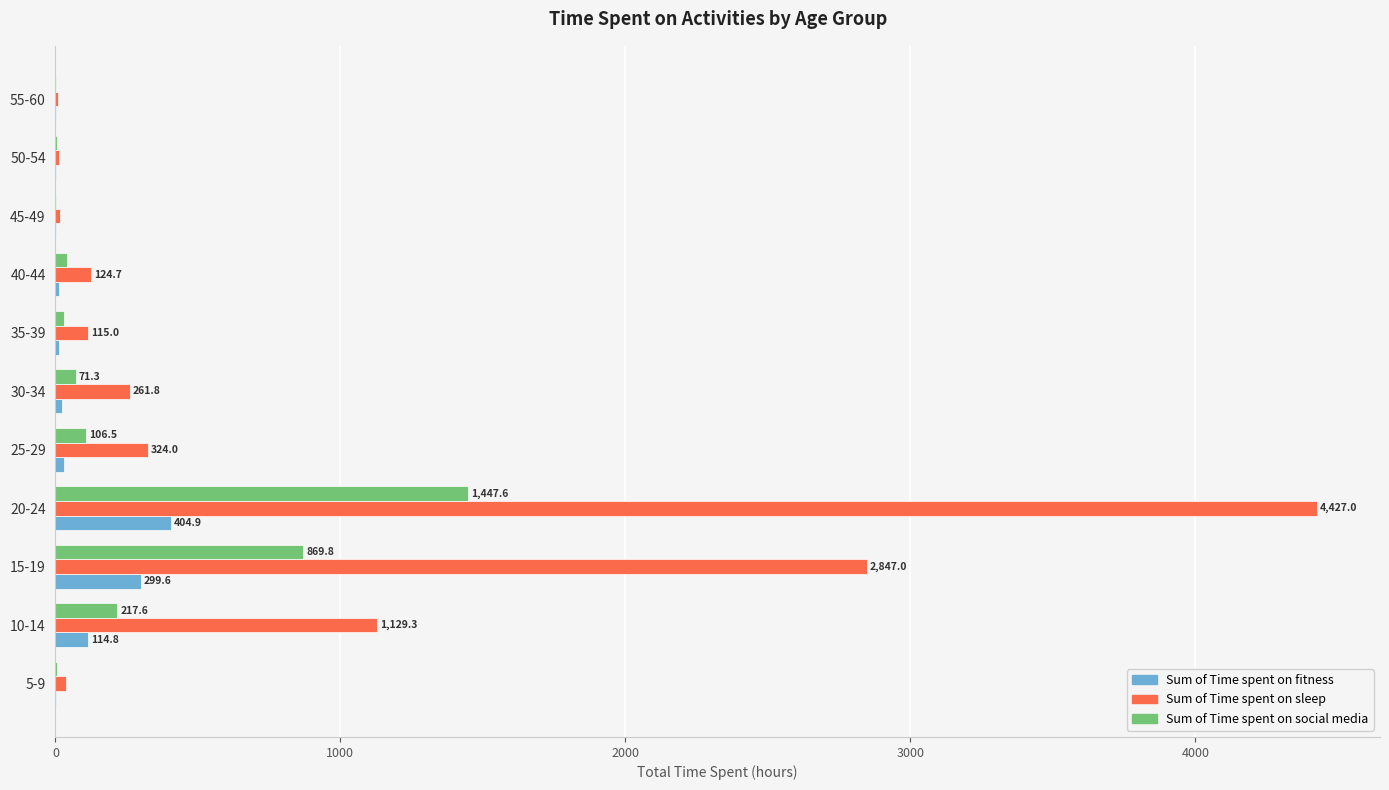

What is the average value of the Sum of Time spent on social media series?

254.2